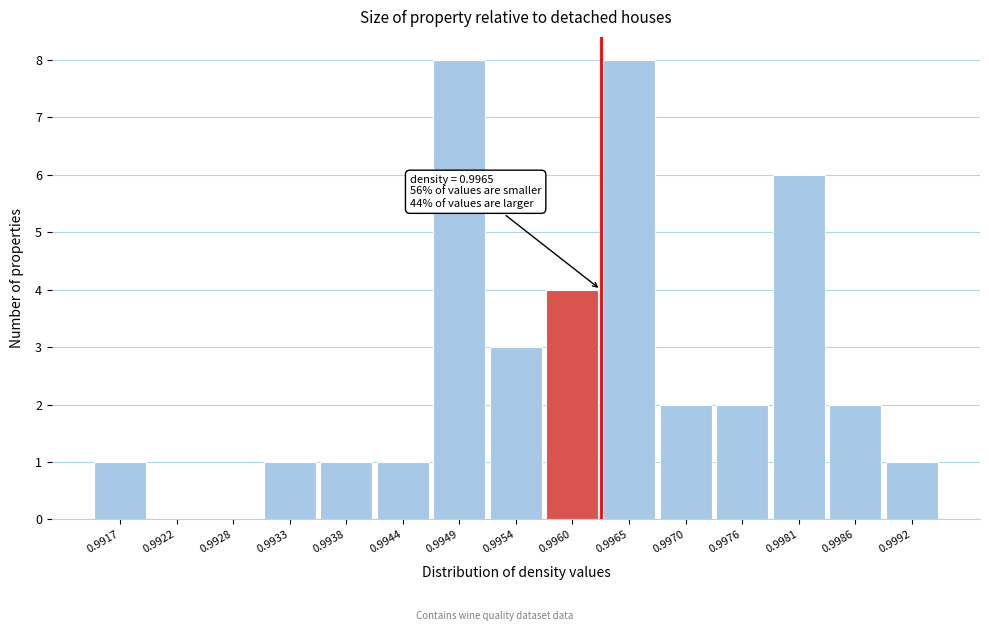

Reading left to right, transcribe all the data shown in this chart.

0.9917=1	0.9922=0	0.9928=0	0.9933=1	0.9938=1	0.9944=1	0.9949=8	0.9954=3	0.9960=4	0.9965=8	0.9970=2	0.9976=2	0.9981=6	0.9986=2	0.9992=1